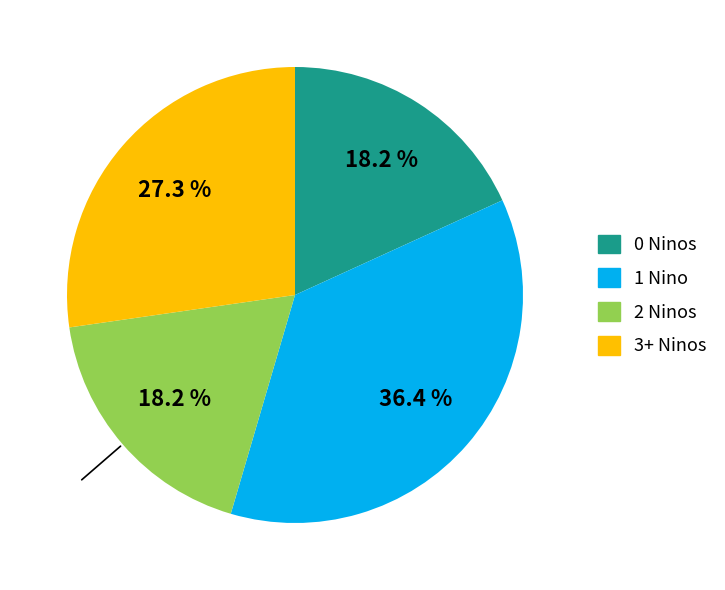

How many slices are in this pie chart?

4